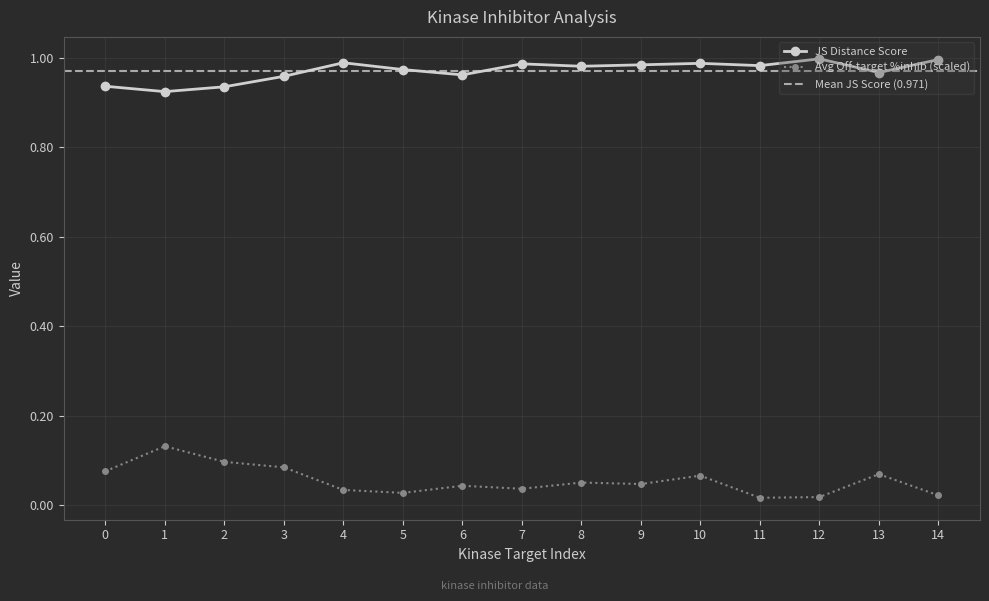

What is the highest value of the JS Distance Score series?

1.0